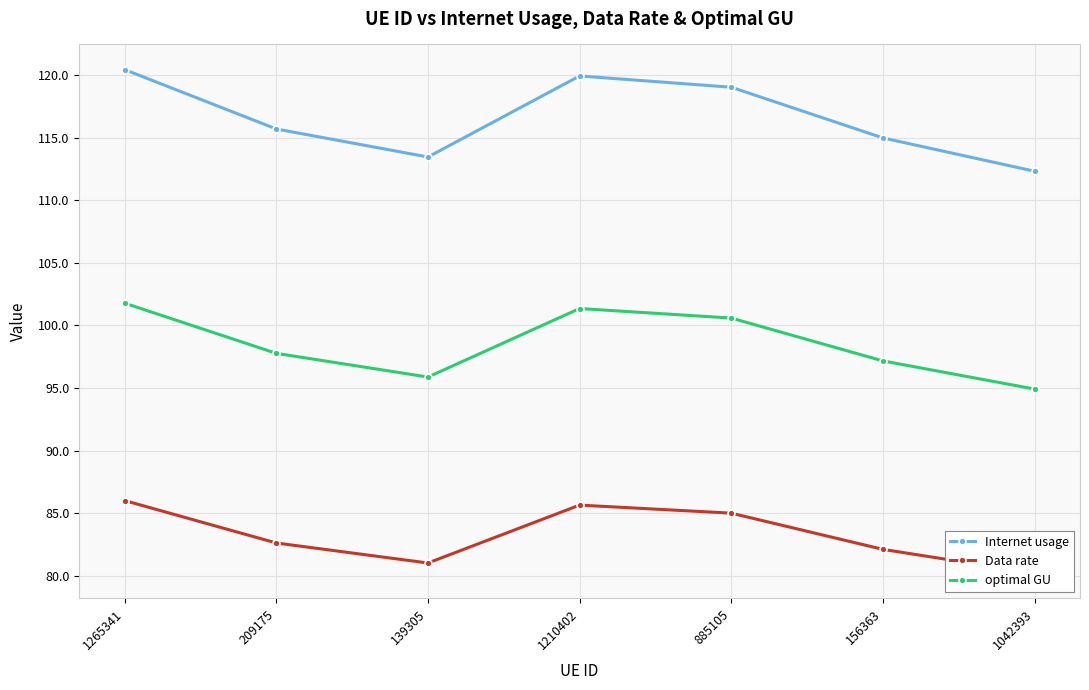

True or false: optimal GU has more than 2 interior local peaks.

False